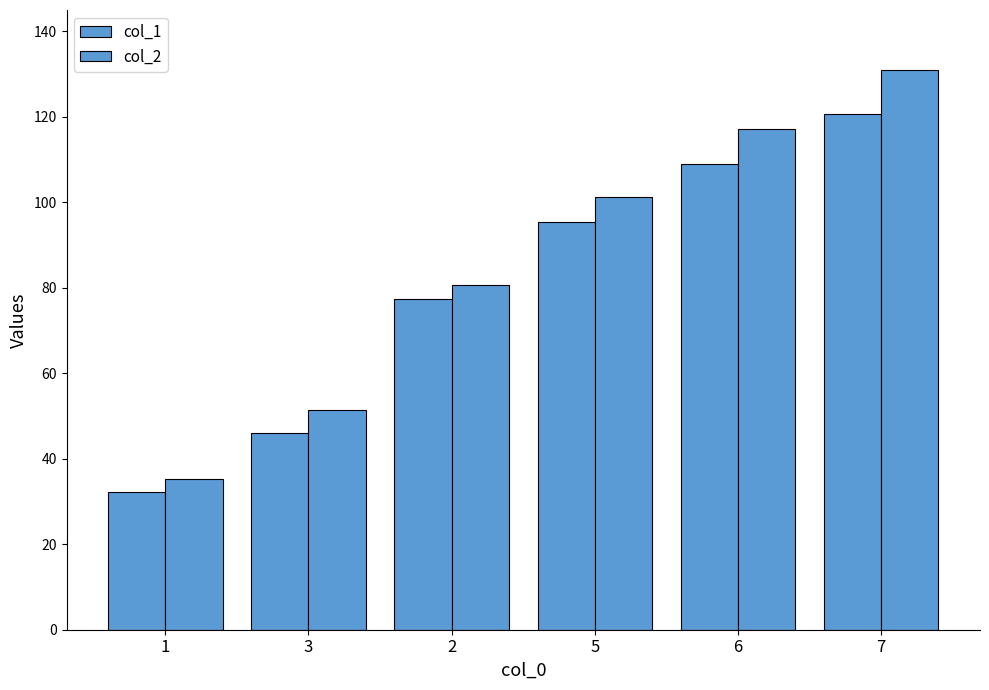

Is the value of col_2 at 5 greater than the value of col_1 at 5?

Yes